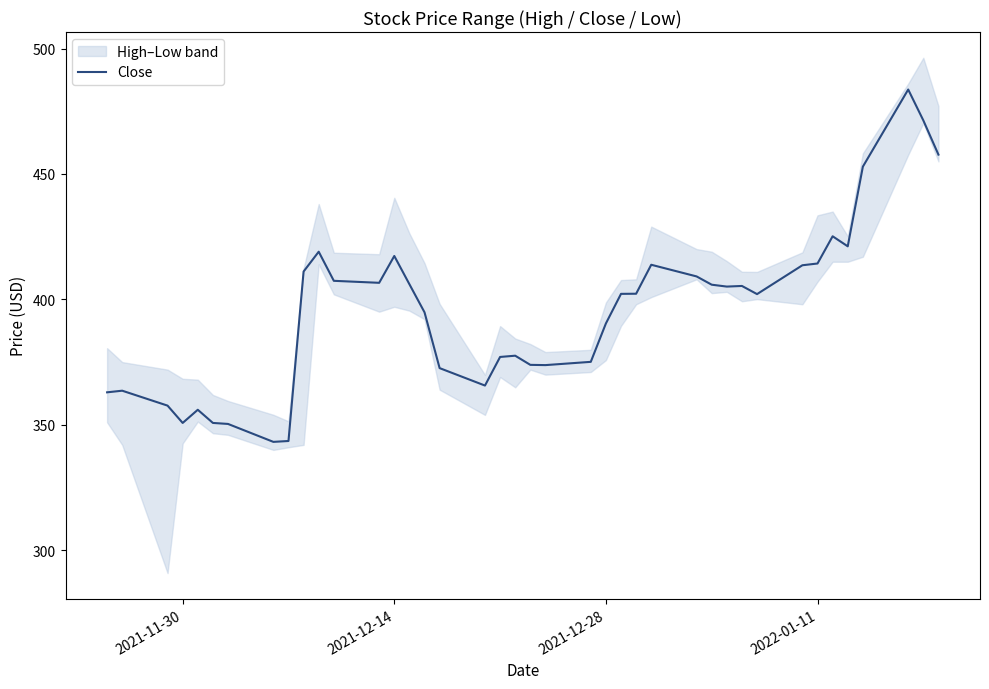

What is the lowest value of the Close series?

343.2